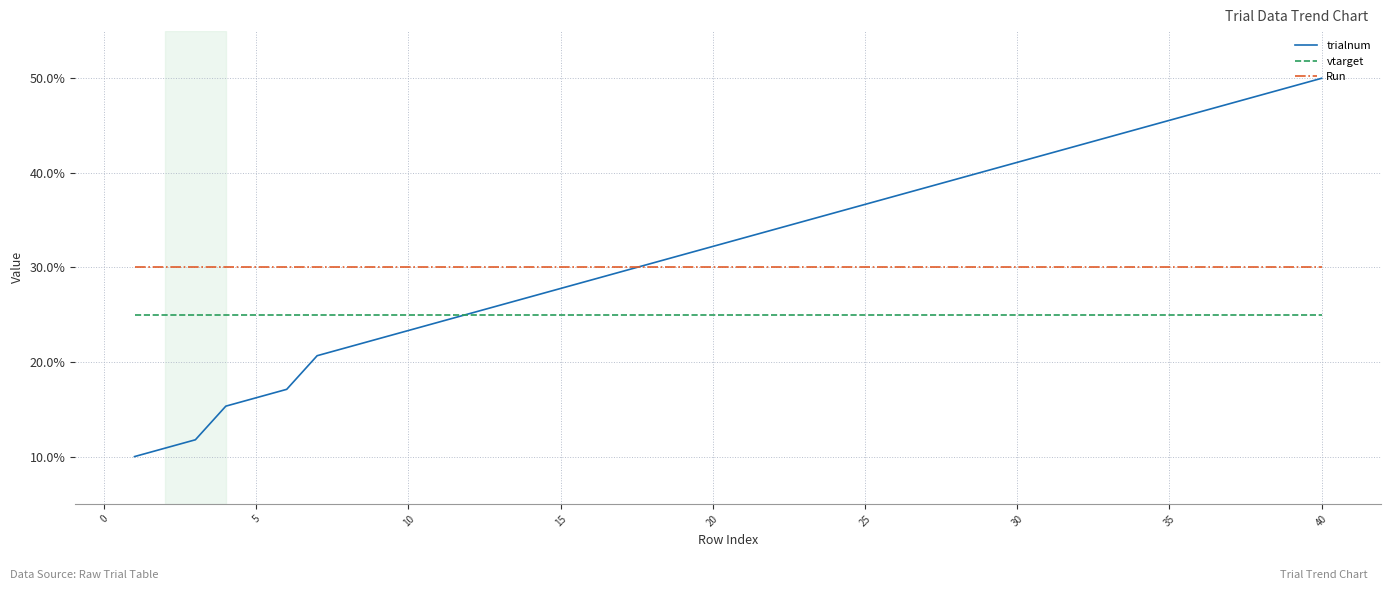

True or false: trialnum has more than 0 interior local peaks.

False